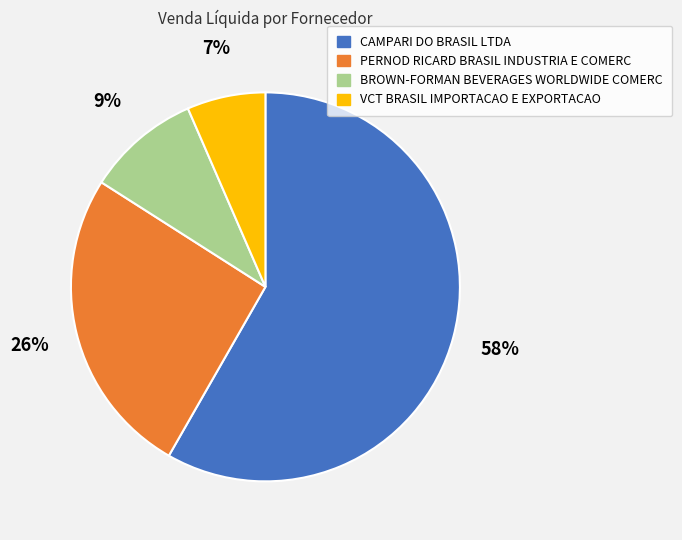

Is there a majority slice in this chart?

Yes